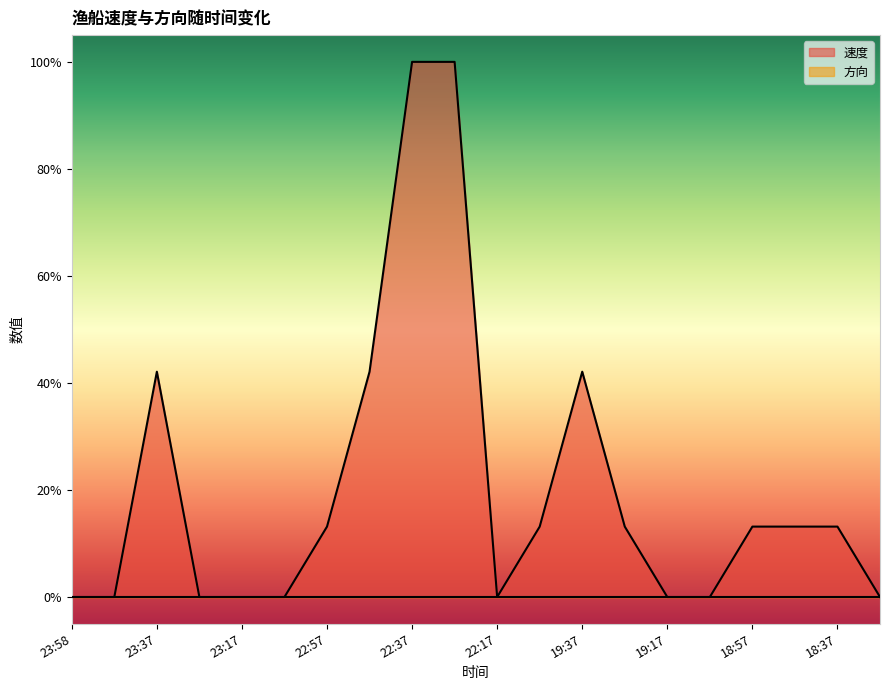

How many values are above zero?

11